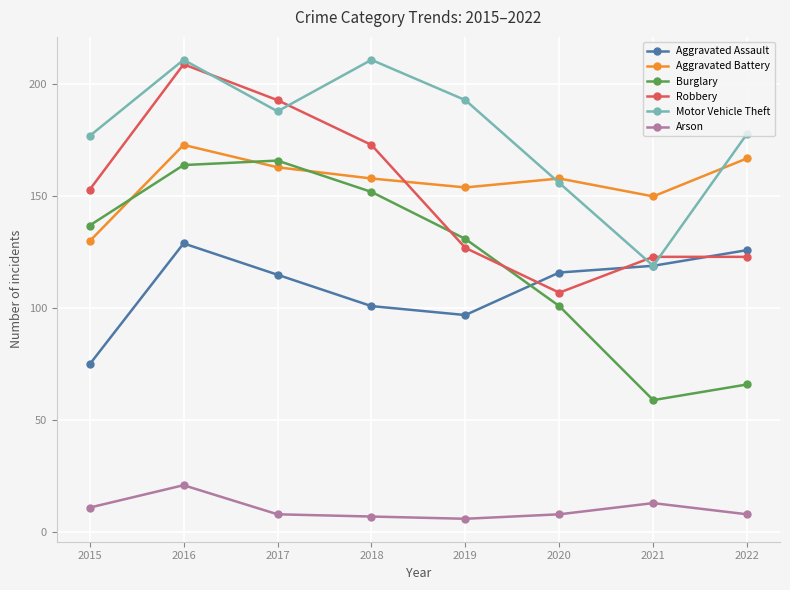

Count the number of categories in the chart.

8